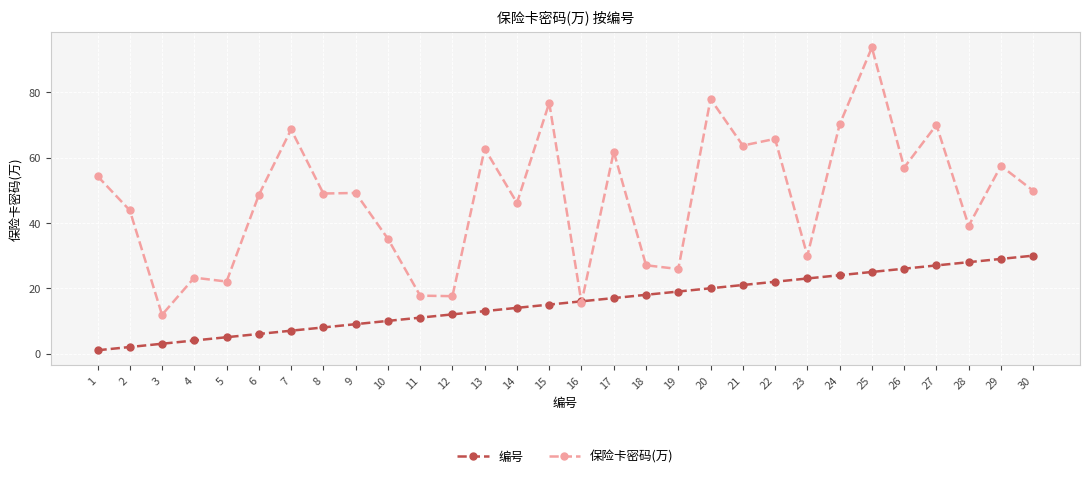

Between which two adjacent categories do 编号 and 保险卡密码(万) first intersect?

15 and 16